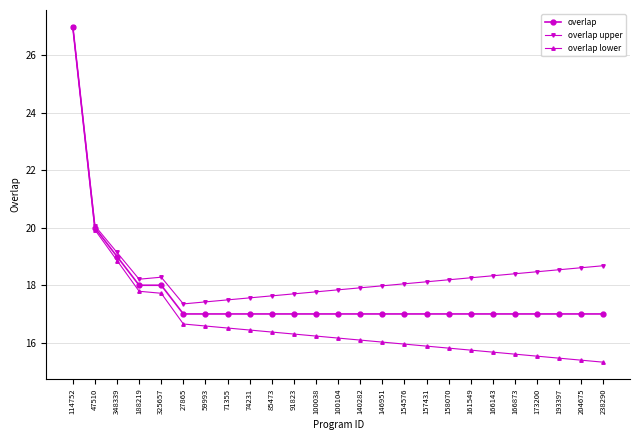

What is the label of the 15th point from the right?

91823